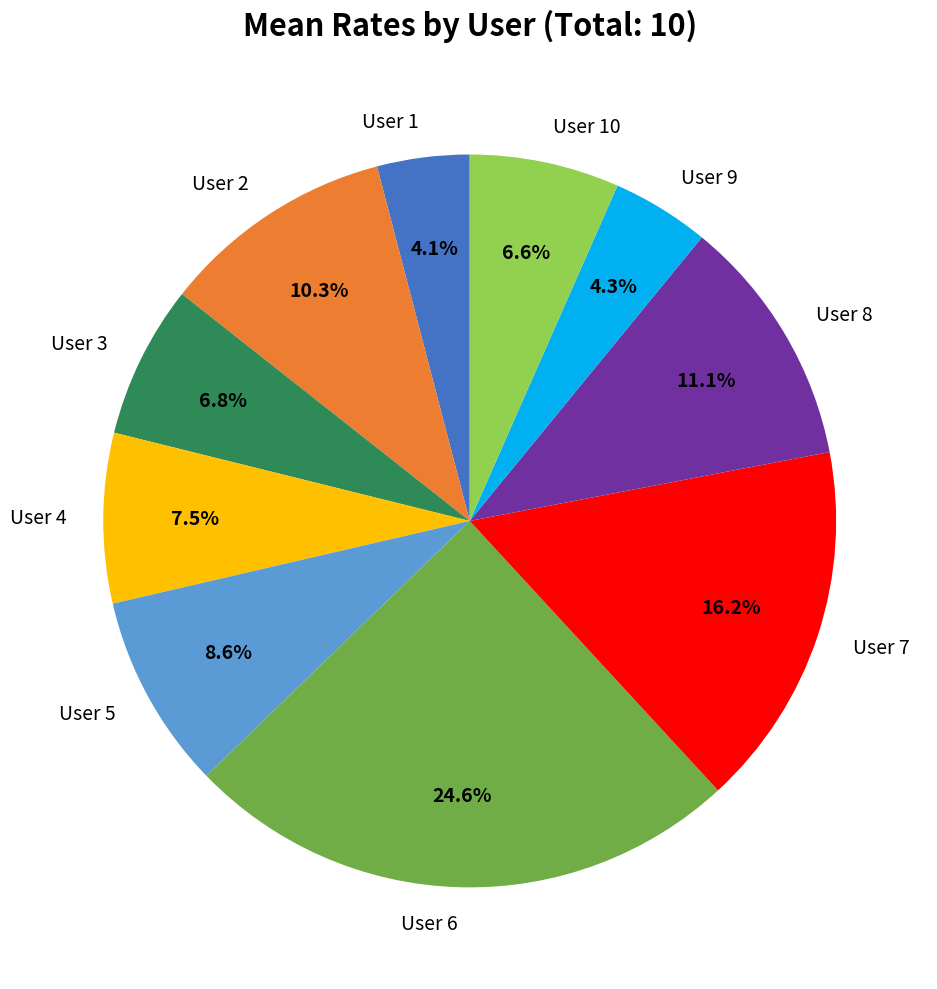

To the nearest percent, what is the difference between the User 9 and User 10 slice percentages?

2%